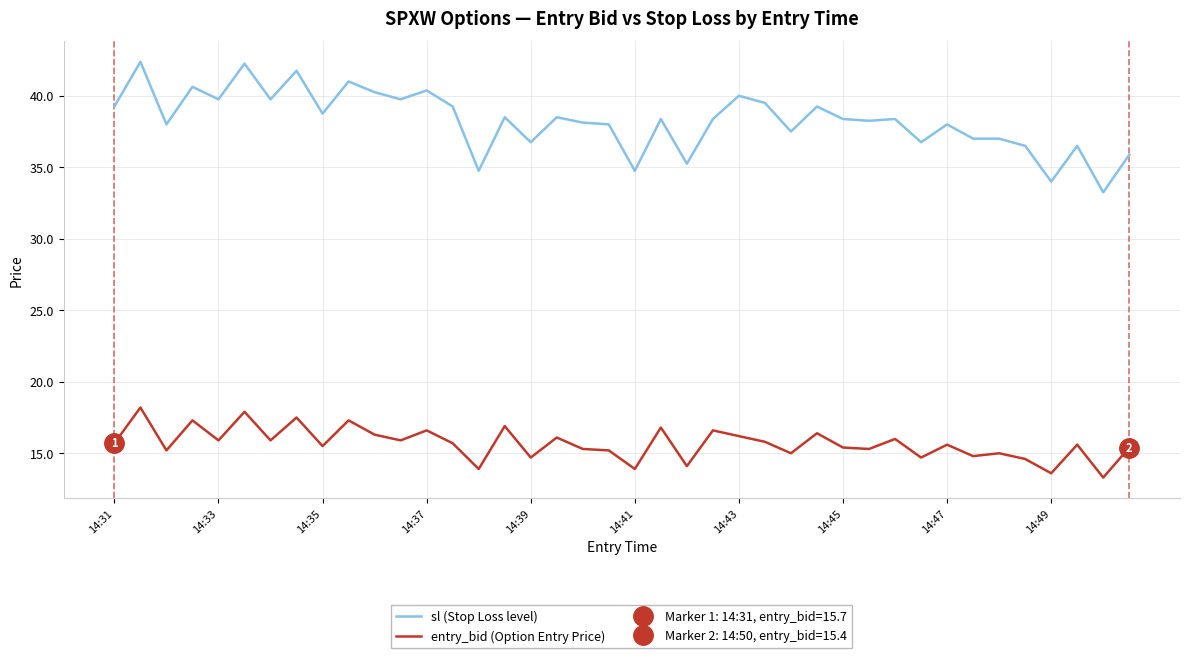

How many data points in sl (Stop Loss level) are above 38?

24